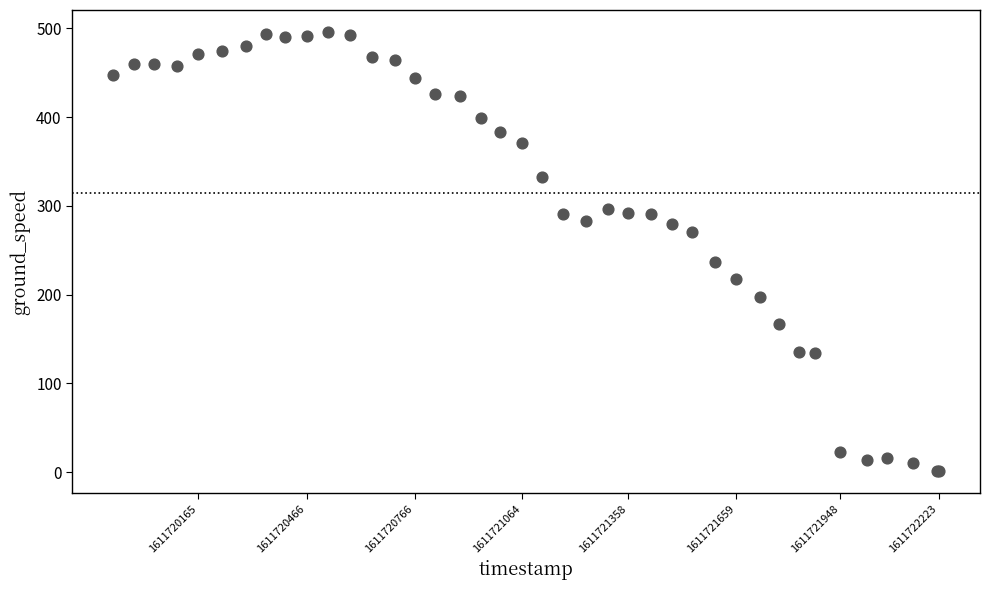

What Y value in the scatter plot is closest to 248?

237